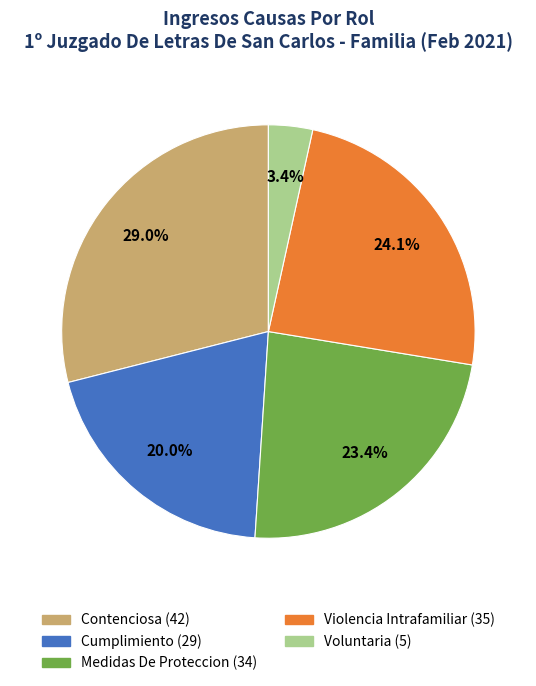

Which has a higher value, Cumplimiento or Contenciosa?

Contenciosa